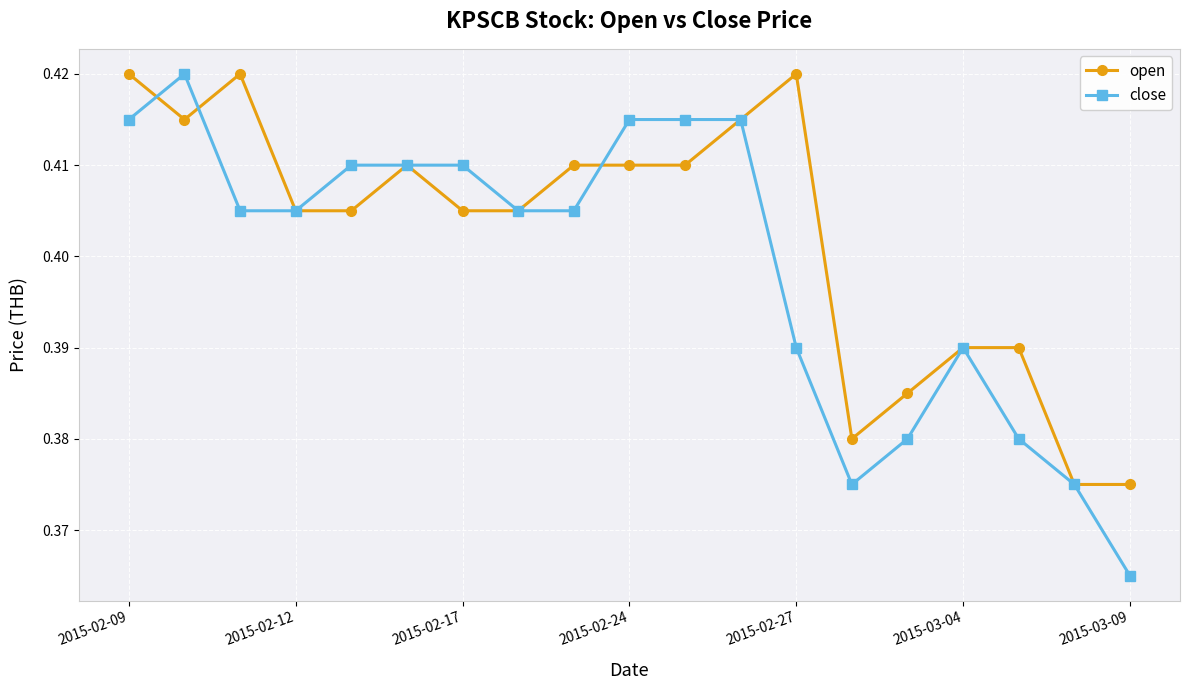

Which series has the largest range (max minus min)?

close